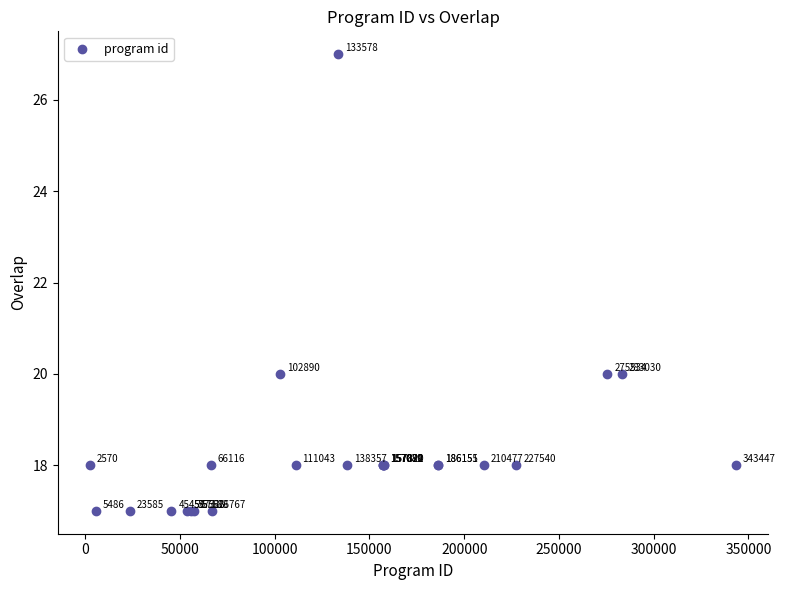

What Y value in the scatter plot is closest to 22?

20